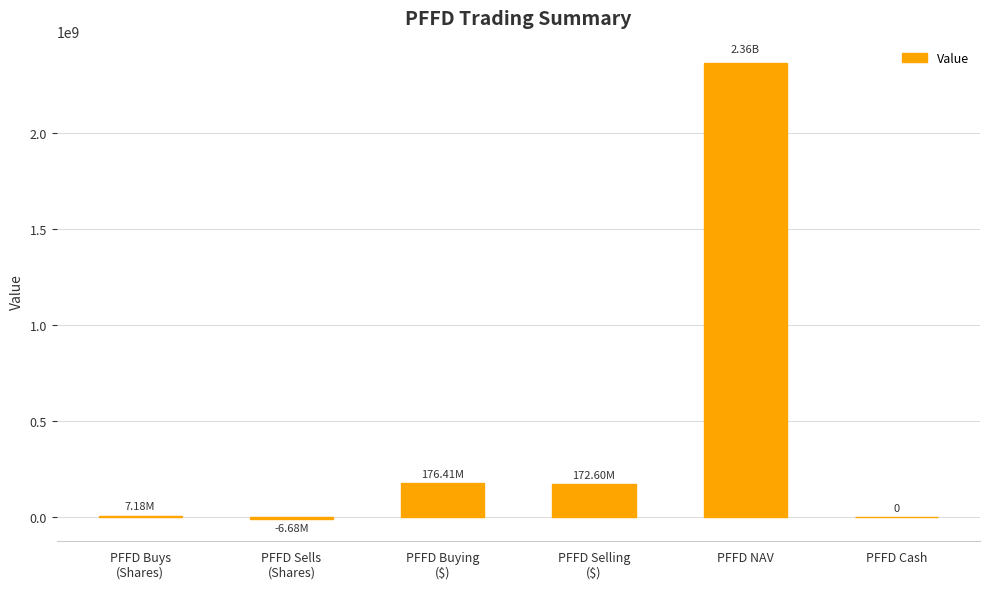

What is the sum of all values?

2709509085.9